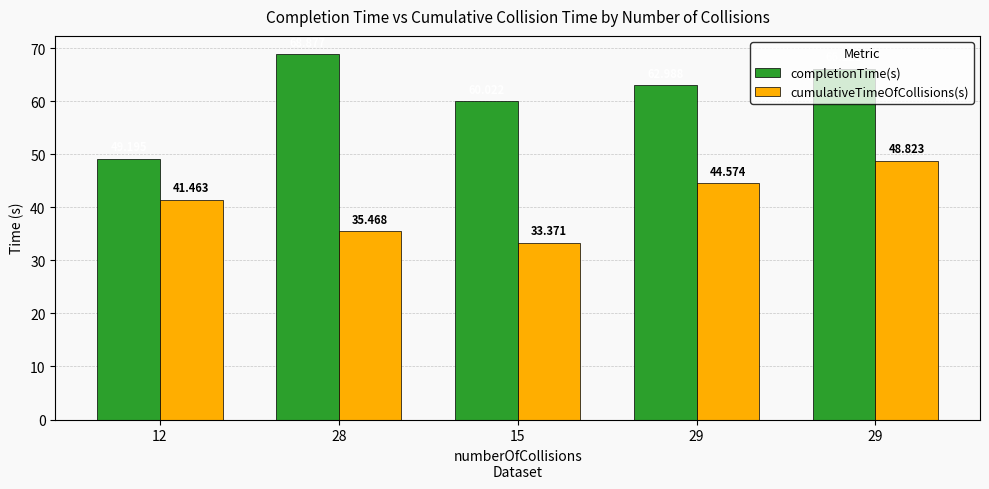

How many bars are there in total?

10